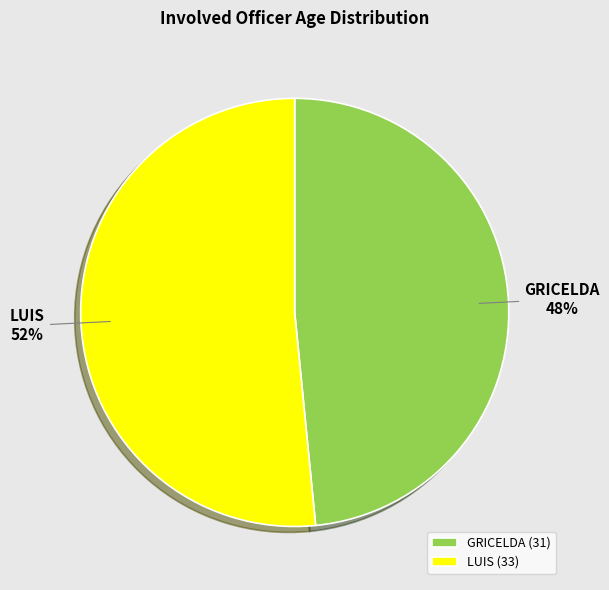

How many slices are in this pie chart?

2